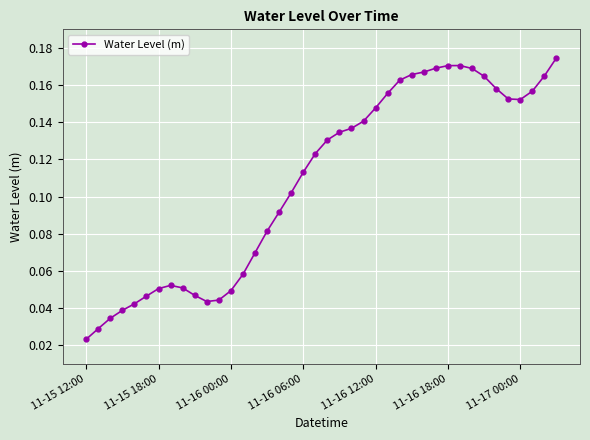

What is the sum of all values?

4.3